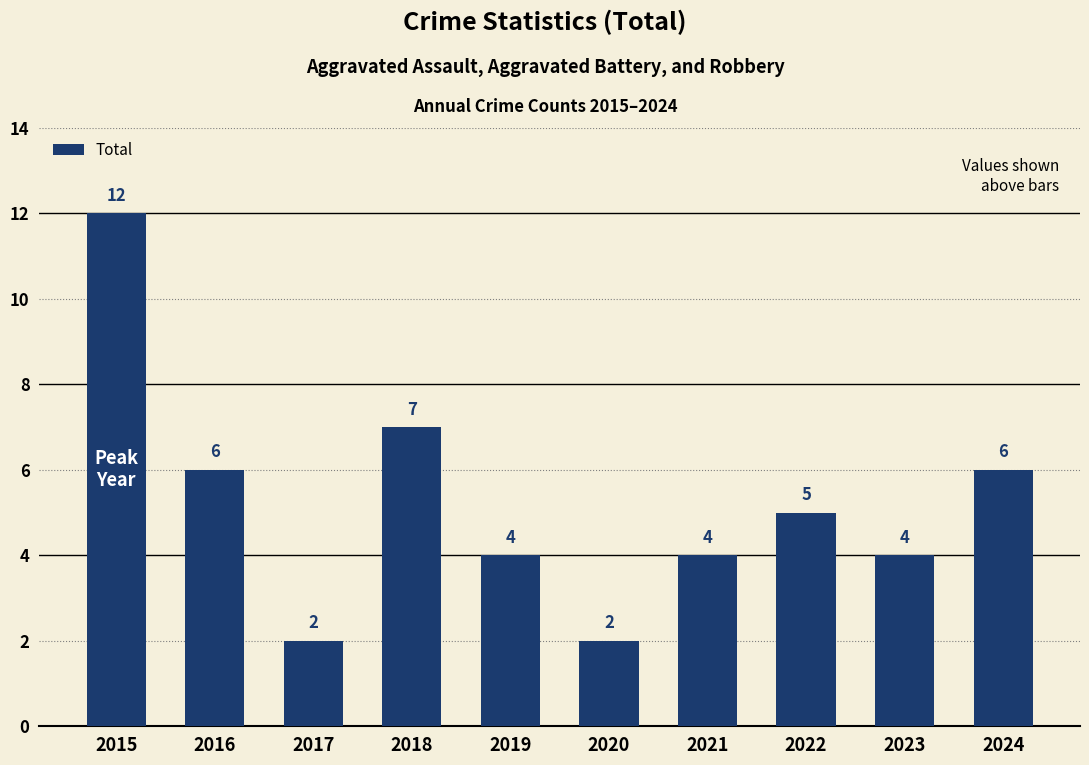

At which label is the value closest to 7?

2018